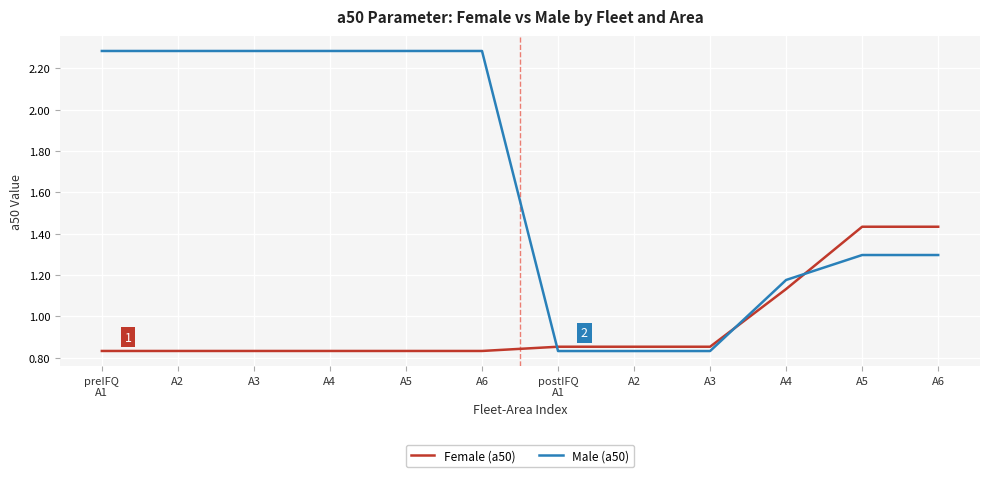

Is this an area chart (filled region under the line)?

No